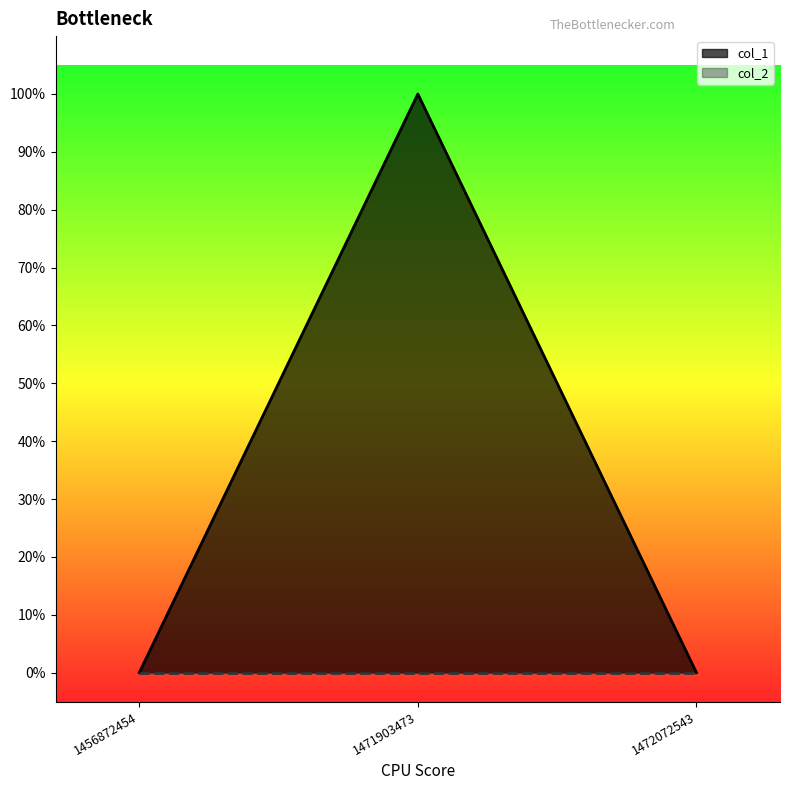

What is the change in value from 1456872454 to 1471903473?

+1